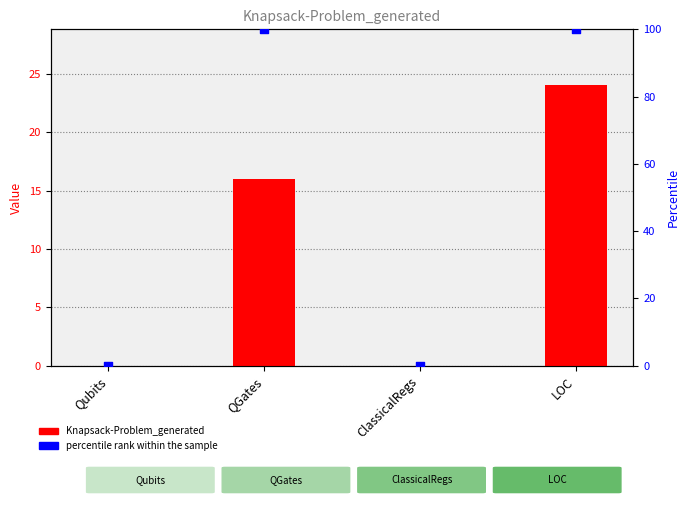

At which category is the sum across all series the highest?

LOC